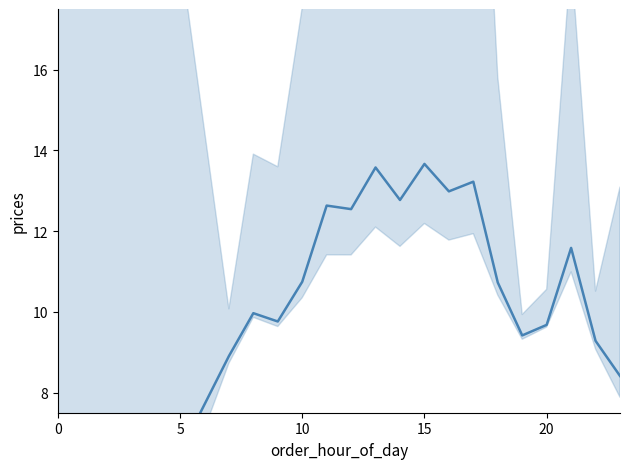

What is the change in value from 11 to 17?

+0.6